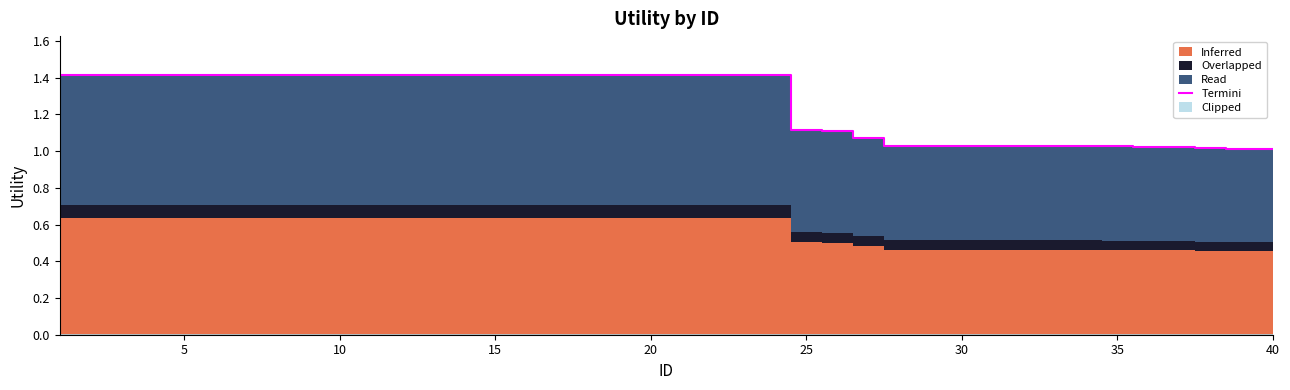

What is the highest value of the Termini series?

1.4